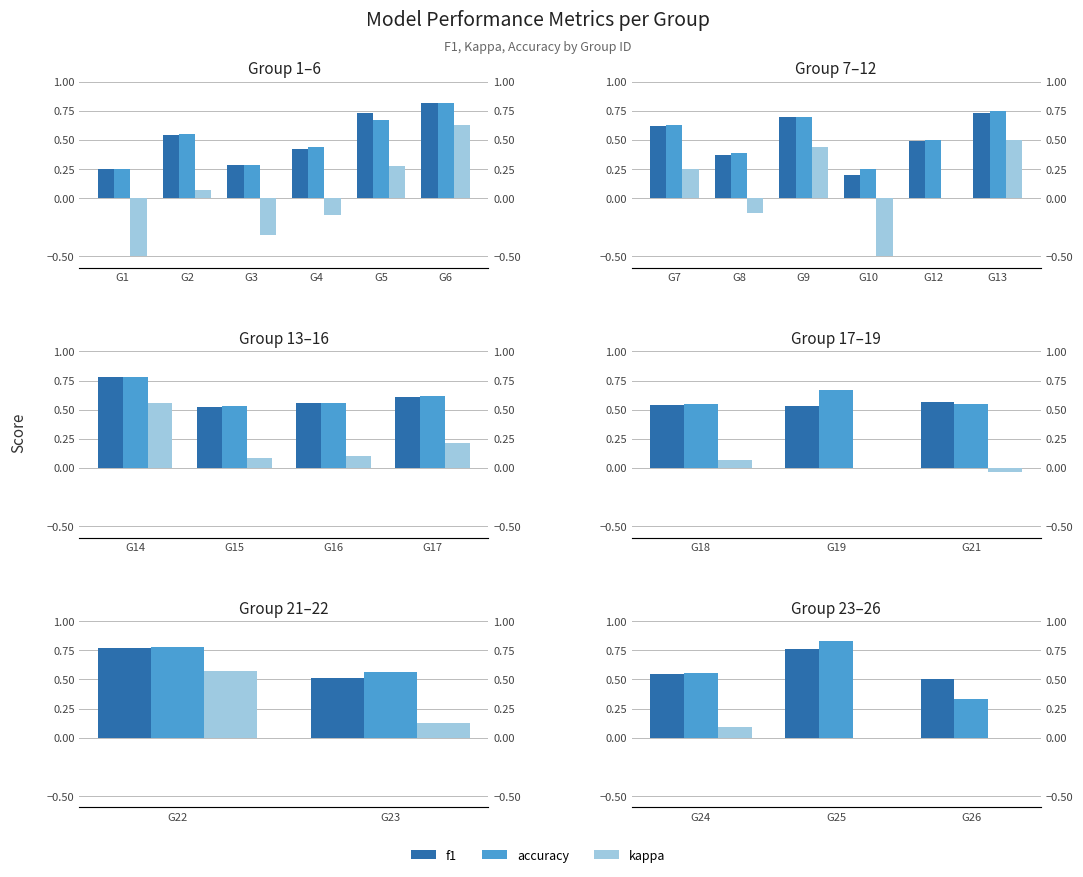

Rank the series at G24 from highest to lowest value.

accuracy, f1, kappa